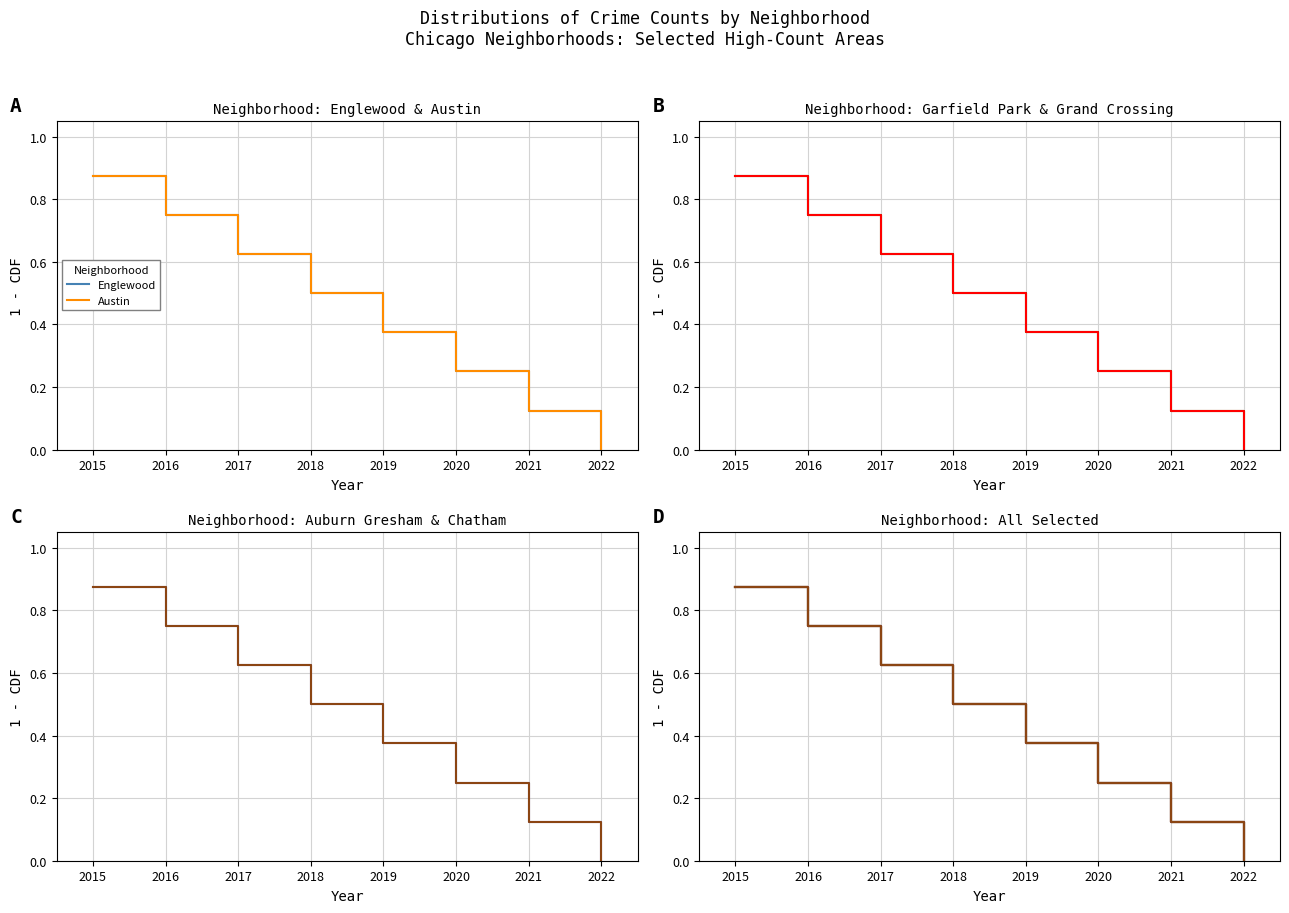

Is it true that Englewood equals 0.2 at 2019?

False